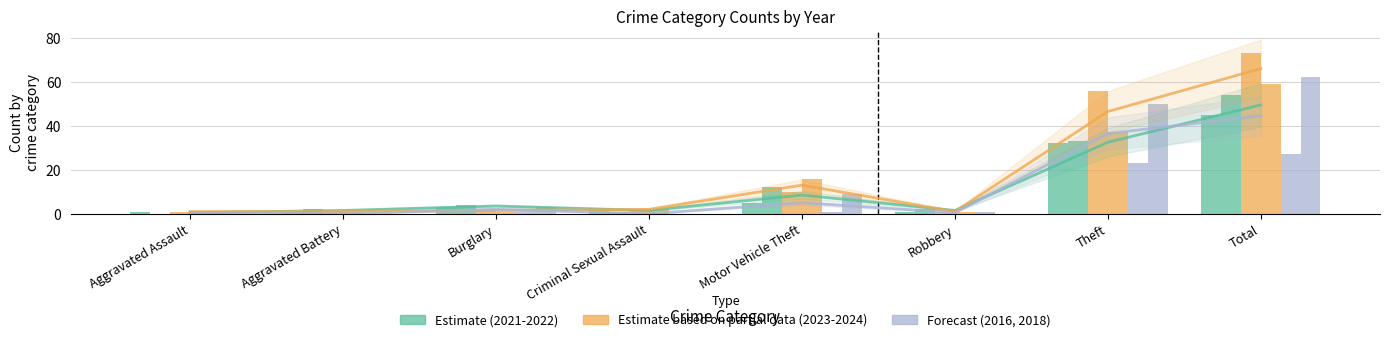

The 2023 series shows 10 at Motor Vehicle Theft. True or false?

True